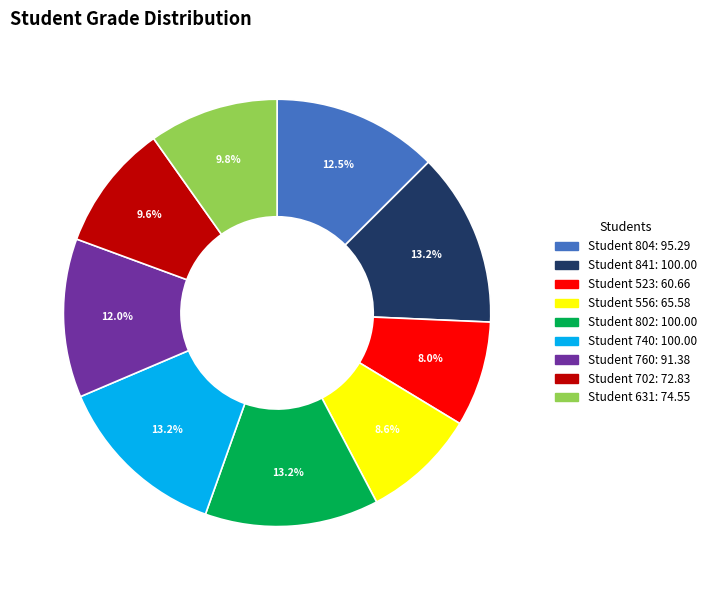

Does any single category account for the majority?

No